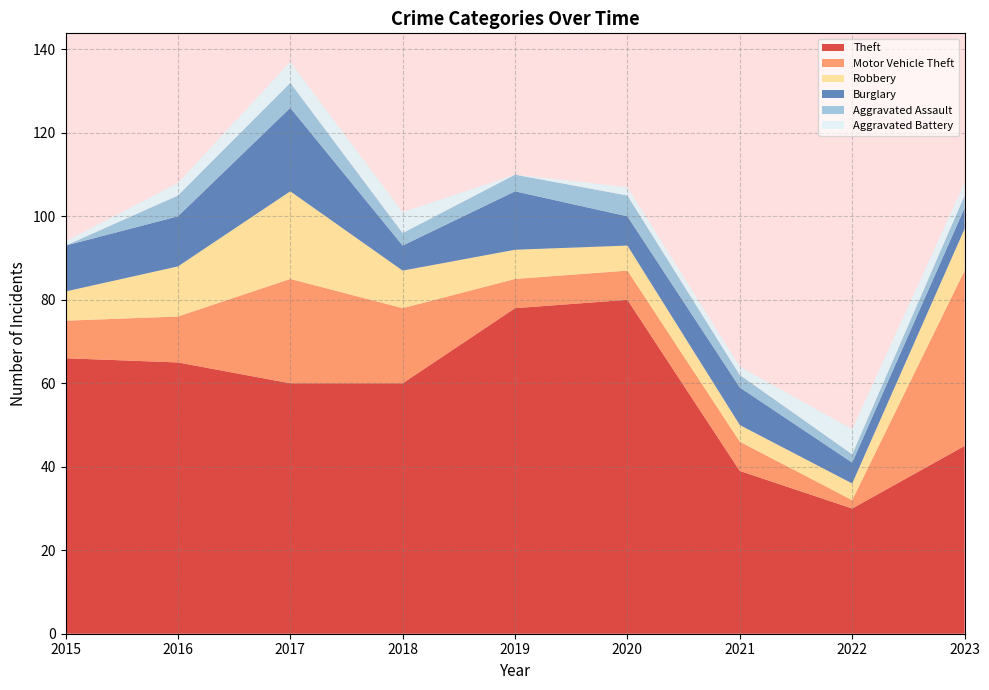

Reading left to right, list all the values displayed in this chart.

Theft: 2015=66	2016=65	2017=60	2018=60	2019=78	2020=80	2021=39	2022=30	2023=45
Motor Vehicle Theft: 2015=9	2016=11	2017=25	2018=18	2019=7	2020=7	2021=7	2022=2	2023=42
Robbery: 2015=7	2016=12	2017=21	2018=9	2019=7	2020=6	2021=4	2022=4	2023=10
Burglary: 2015=11	2016=12	2017=20	2018=6	2019=14	2020=7	2021=9	2022=5	2023=5
Aggravated Assault: 2015=0	2016=5	2017=6	2018=3	2019=4	2020=5	2021=3	2022=2	2023=3
Aggravated Battery: 2015=1	2016=3	2017=5	2018=5	2019=0	2020=2	2021=2	2022=6	2023=3